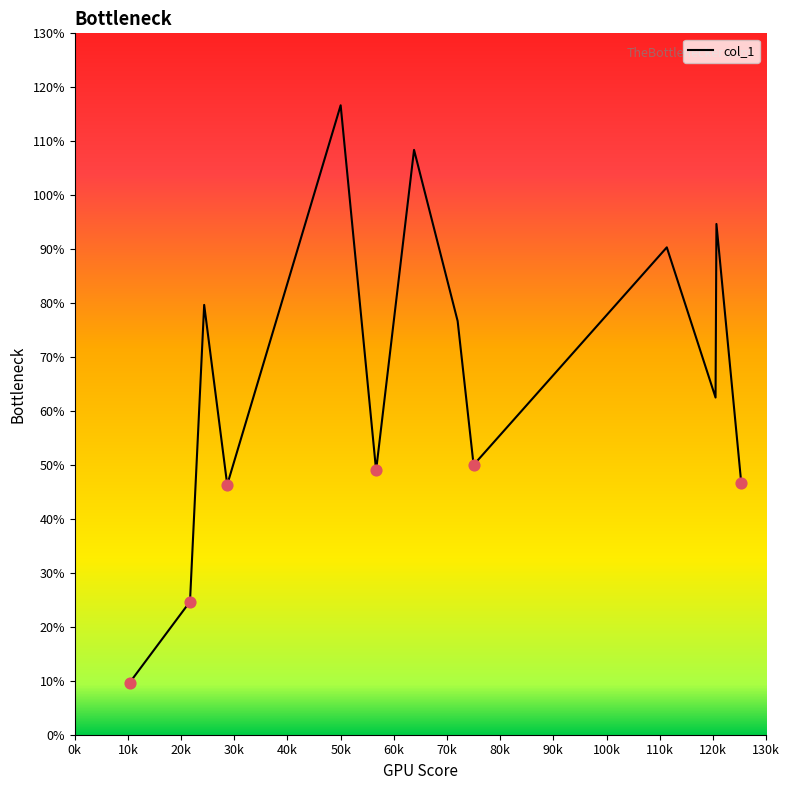

What is the maximum value shown in the chart?

116.7